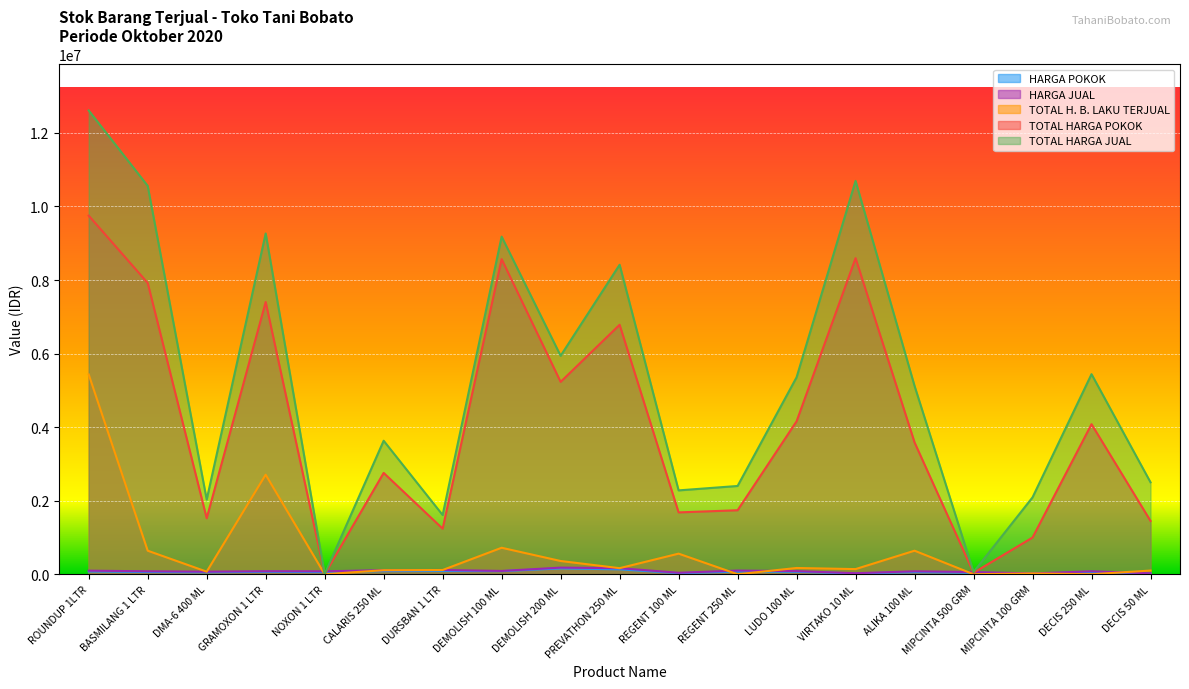

True or false: HARGA JUAL and HARGA POKOK intersect in this chart.

False